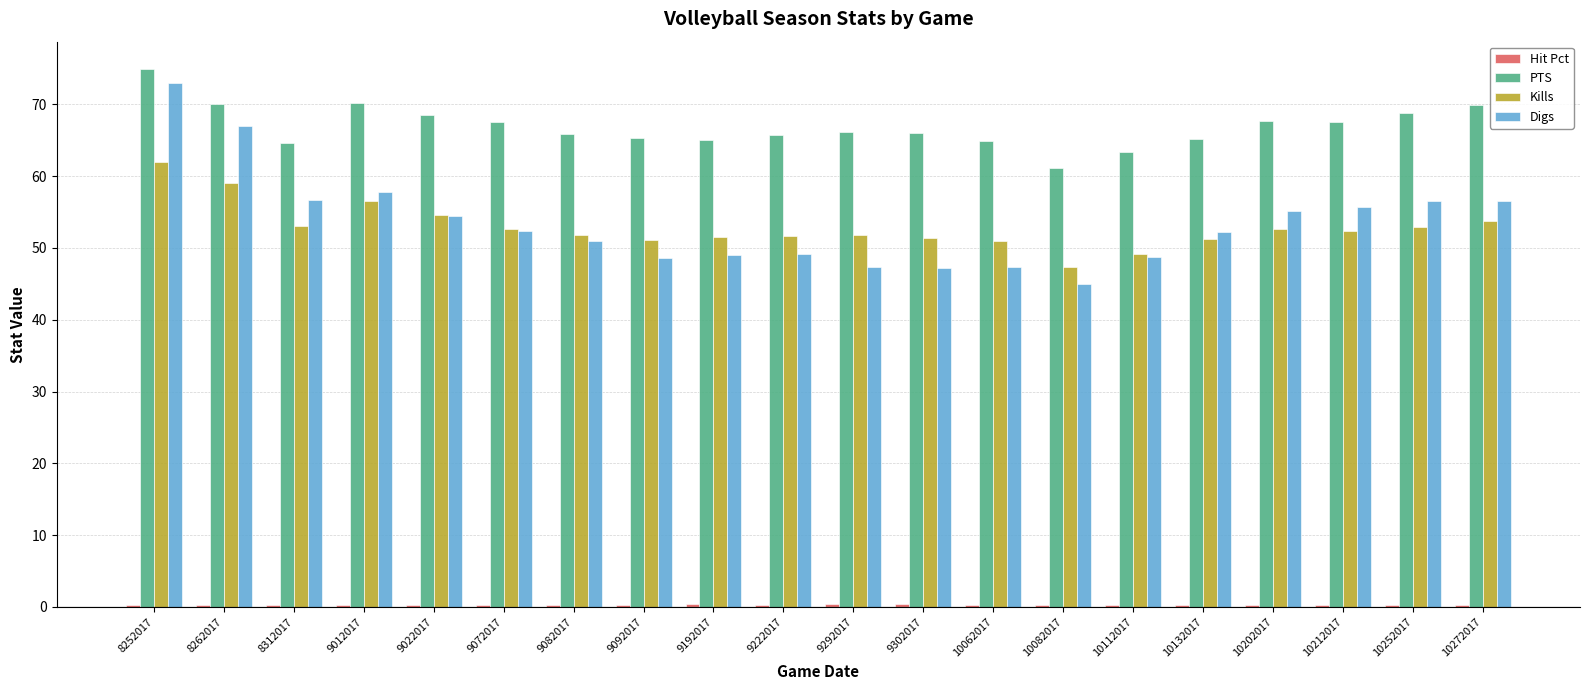

At which category is the sum across all series the highest?

8252017